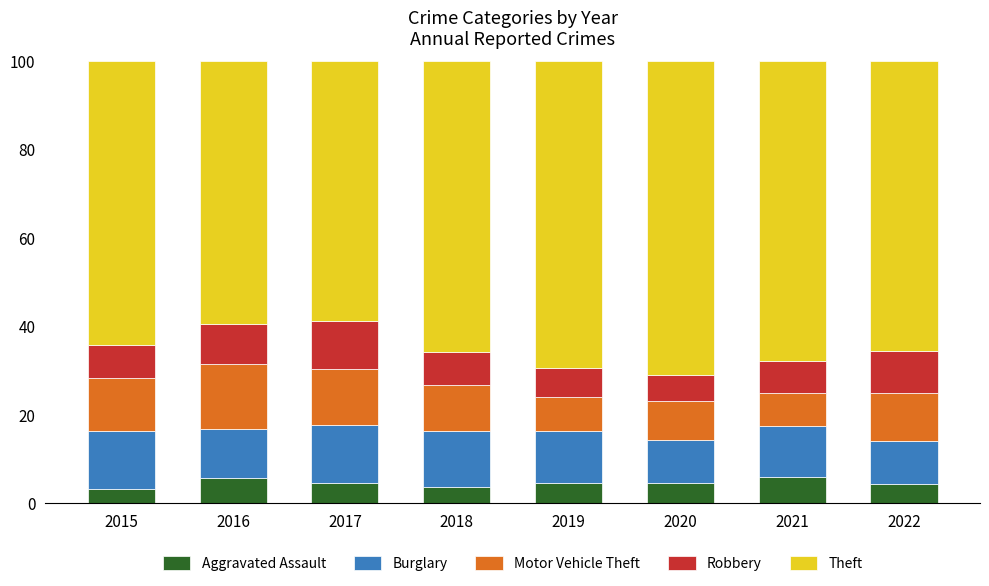

What is the lowest value of the Aggravated Assault series?

3.2